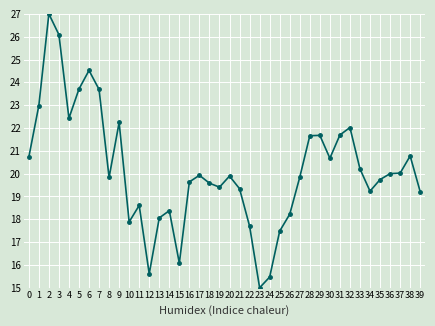

What is the sum of all values?

806.3